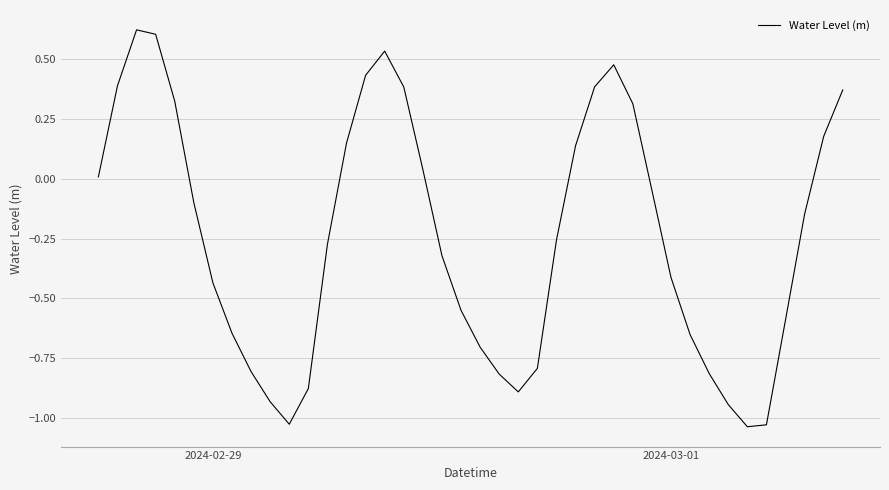

What is the difference between the maximum and minimum values?

1.7